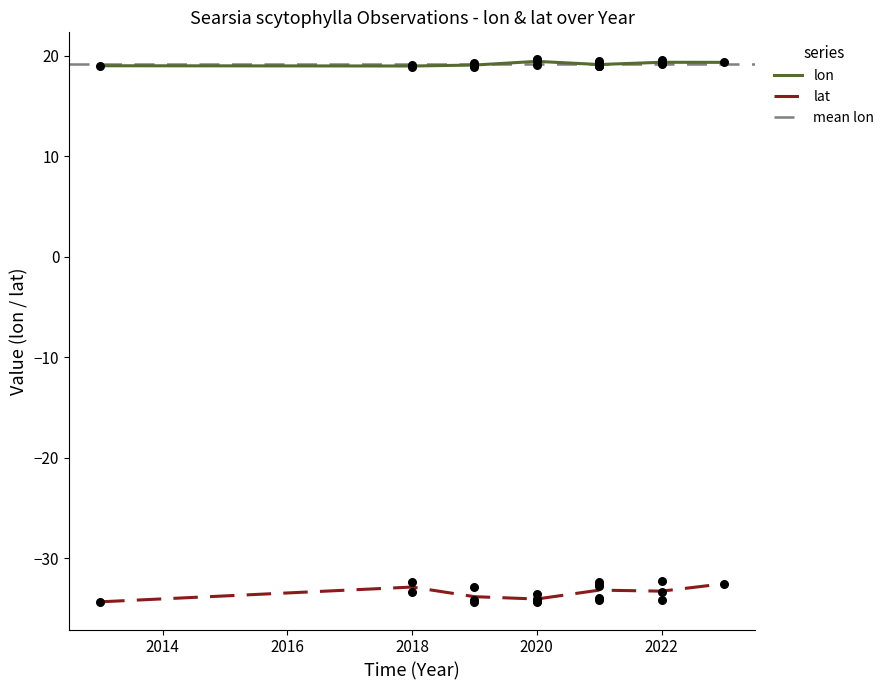

Which series has the widest spread of Y values?

lat